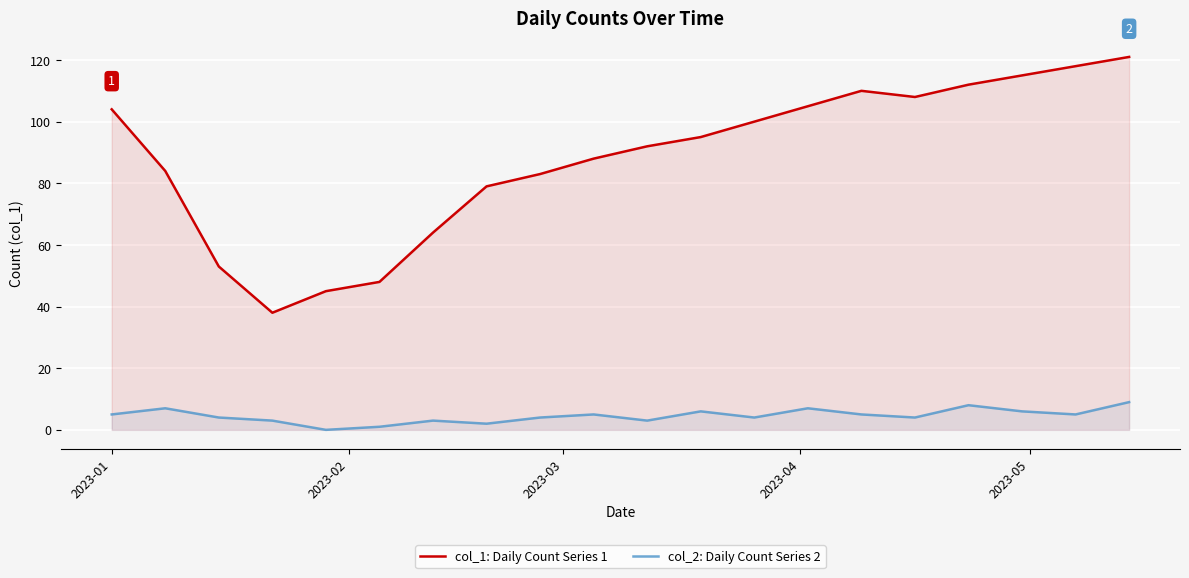

Which series has the largest total across all categories?

col_1: Daily Count Series 1